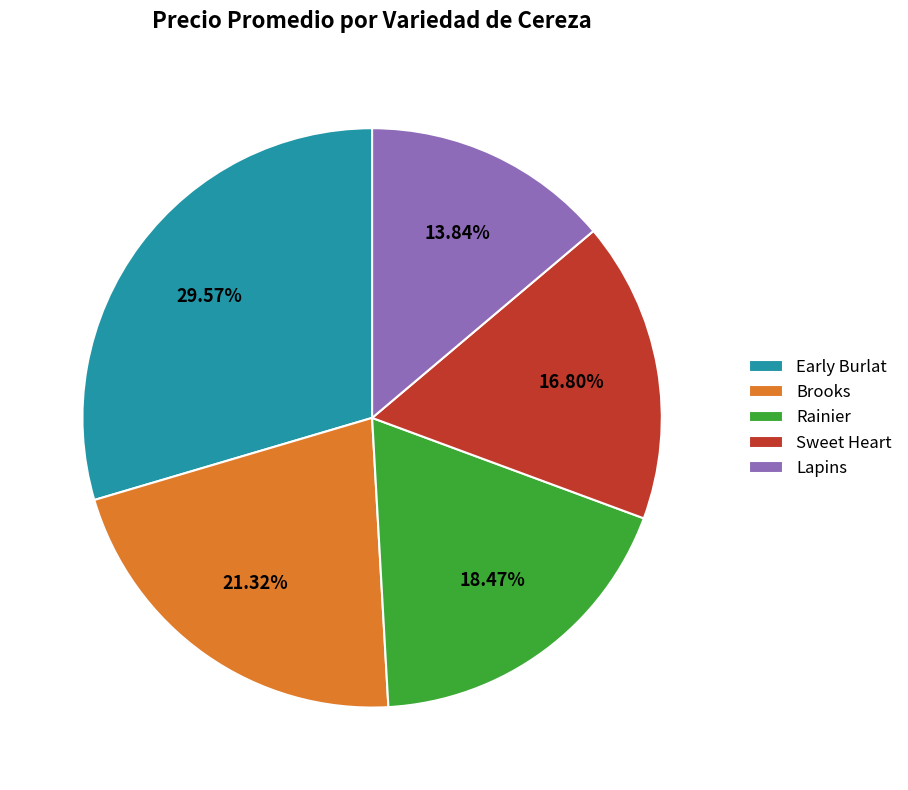

What is the ratio of the value at Early Burlat to the value at Lapins?

2.1